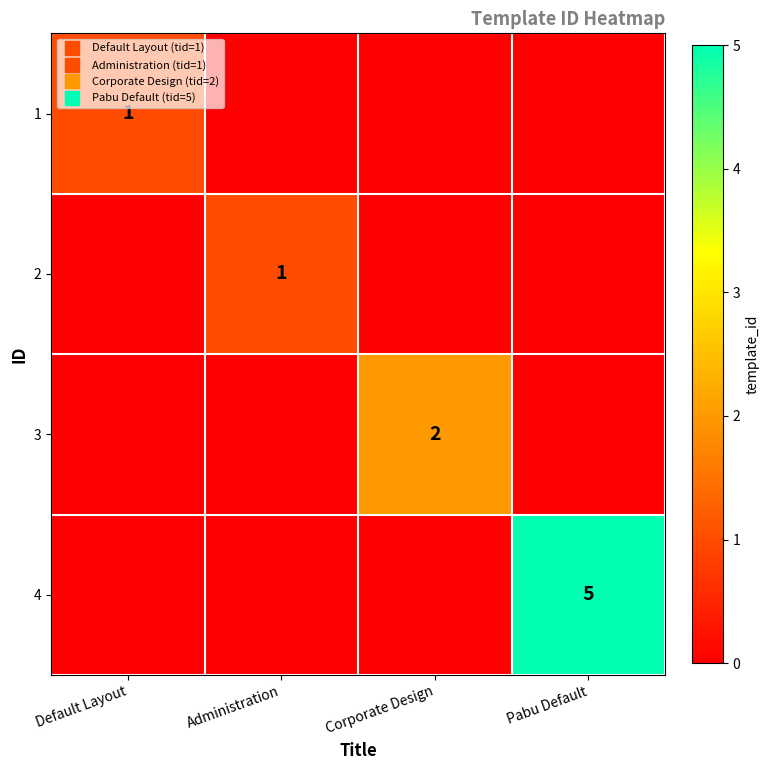

Between Administration and Corporate Design, which is larger?

Administration